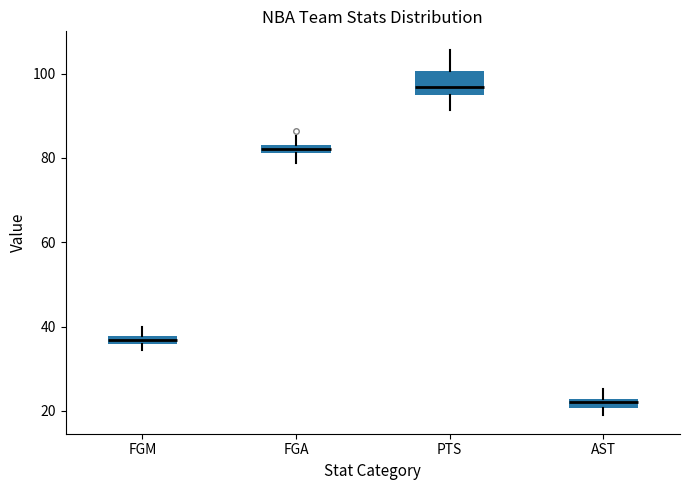

Where is the lower edge of the box for FGM on the y-axis? The values are not printed on the chart, so give them approximately, as read against the axis.

36